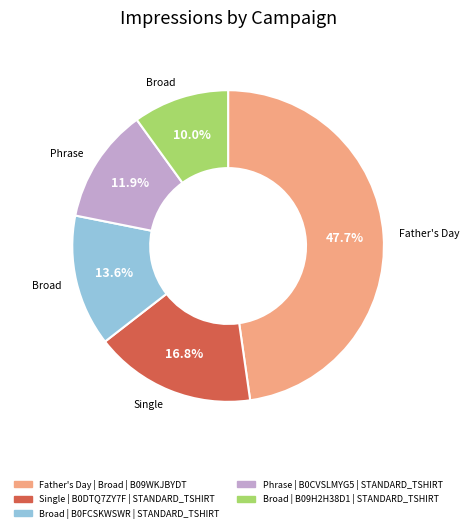

What is the smallest slice in the pie chart?

Broad | B09H2H38D1 | STANDARD_TSHIRT